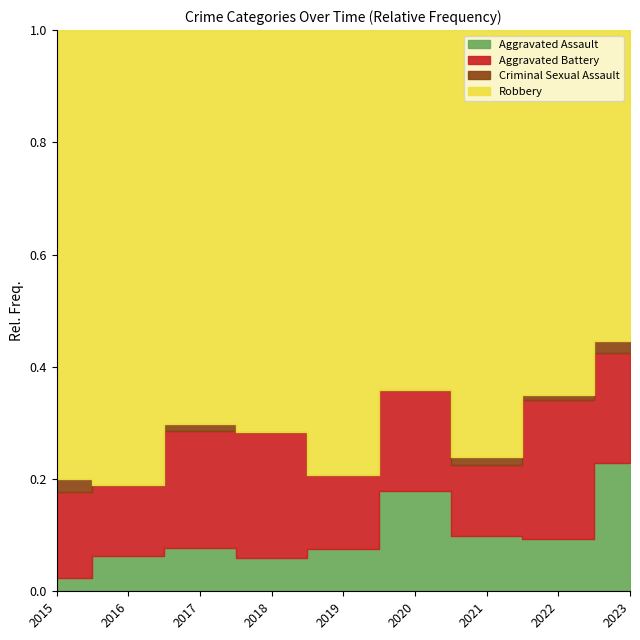

Is it true that Robbery equals 31 at 2020?

False